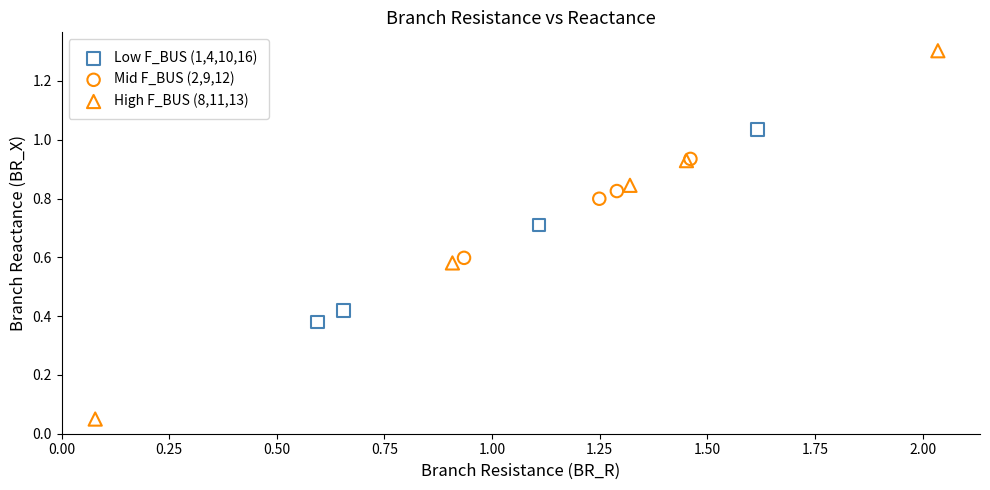

Which series has the largest Y range (max minus min)?

High F_BUS (8,11,13)